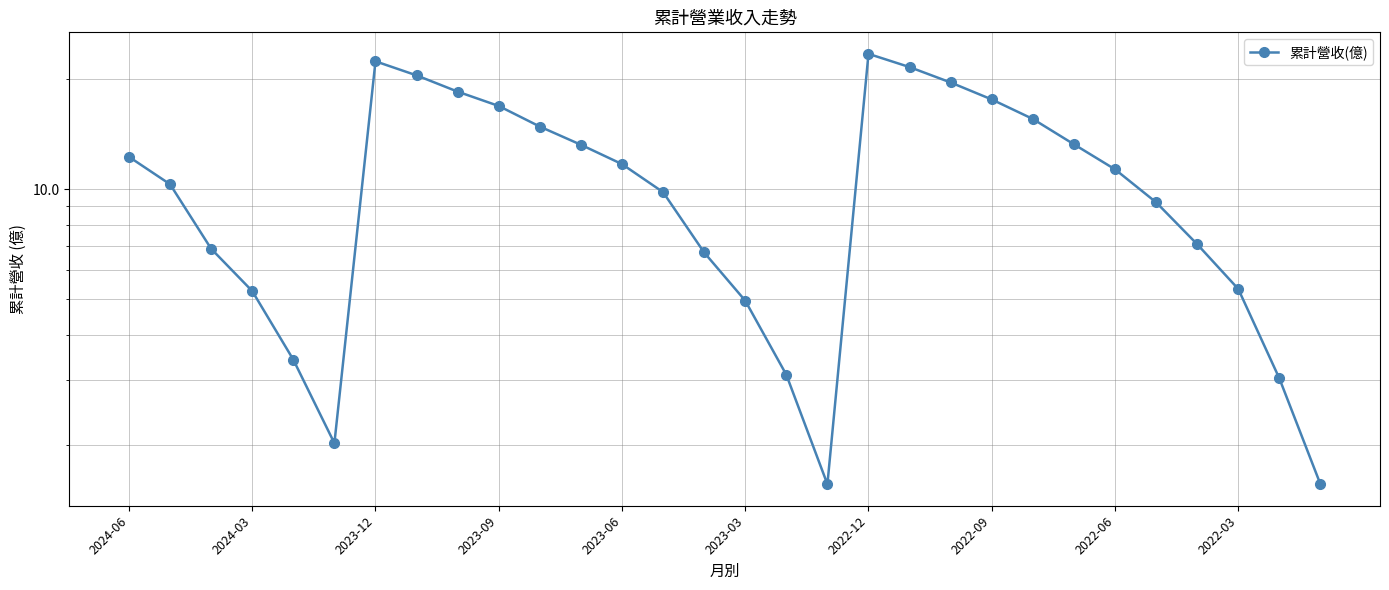

What is the sum of the values at 23 and 12?

25.0